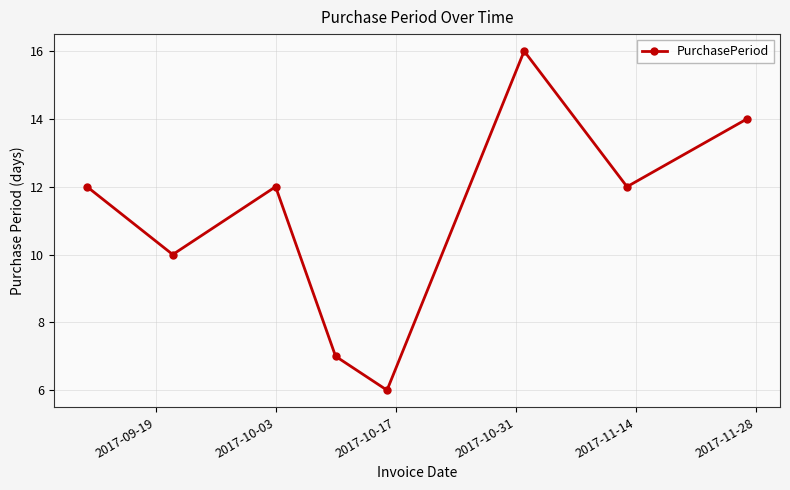

What is the average value?

11